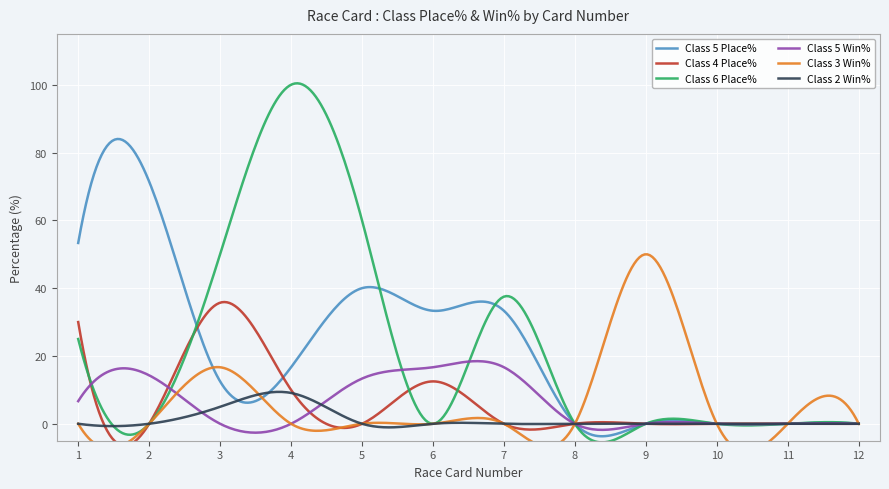

Where is the first local maximum for Class 2 Win%?

4